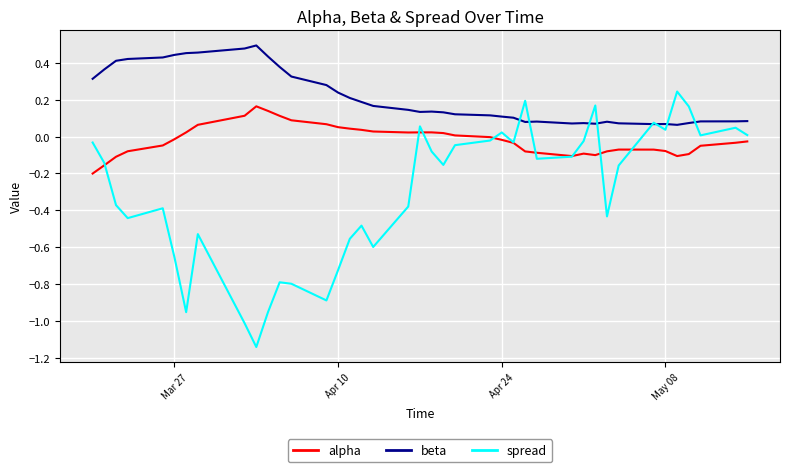

True or false: beta and alpha cross at least once.

False